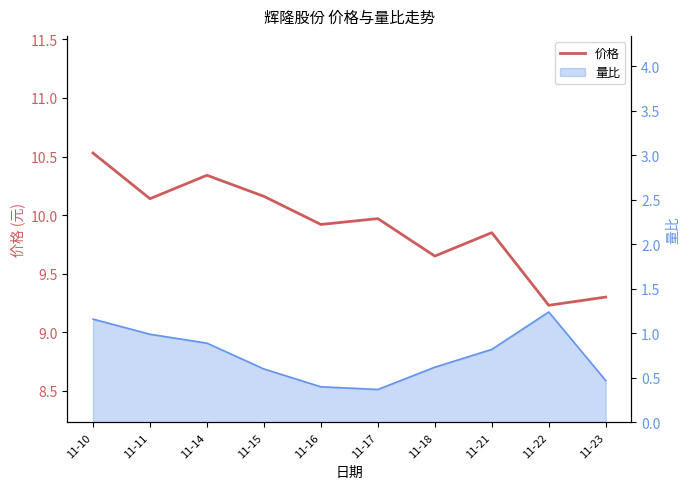

What is the ratio of the value at 11-23 to the value at 11-22?

1.0